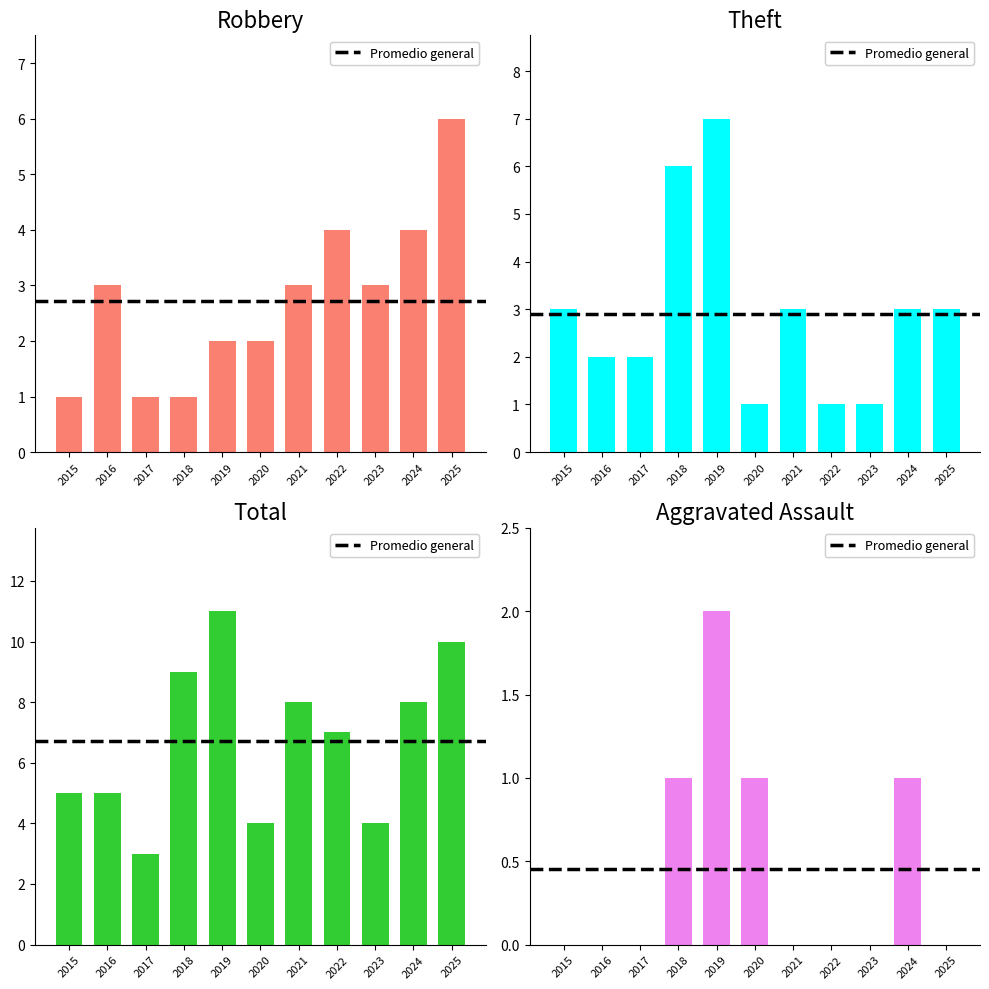

Is it true that Total equals 10 at 2022?

False